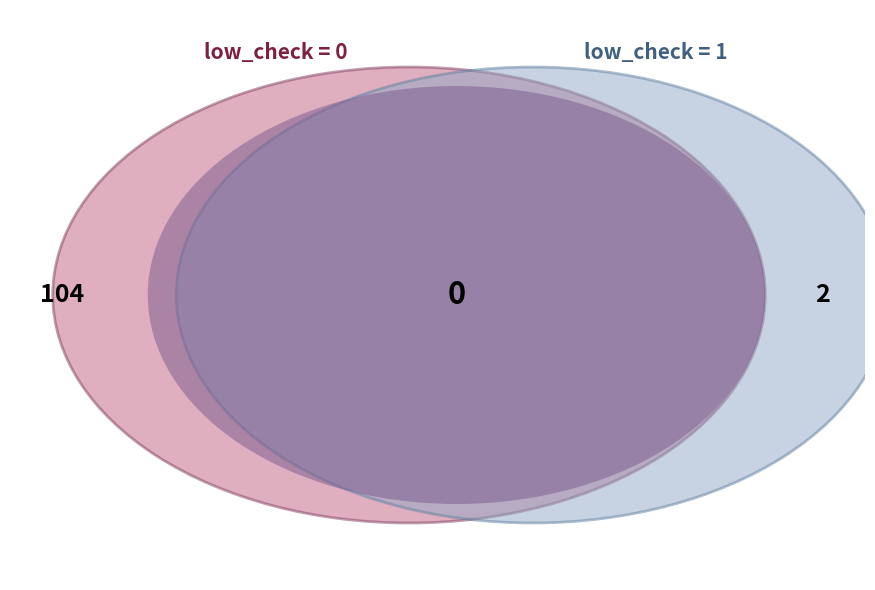

Does low_check=1 represent more than half of the total?

No